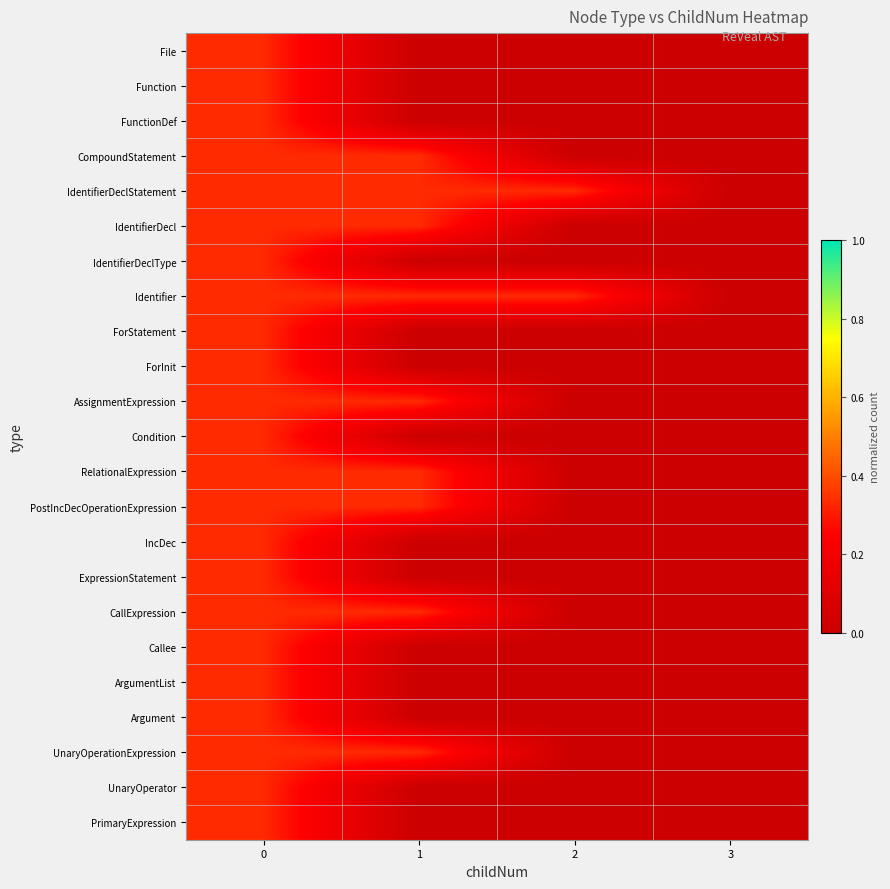

Reading left to right, list all the values displayed in this chart.

File: 0=0.3	1=0.0	2=0.0	3=0.0
Function: 0=0.3	1=0.0	2=0.0	3=0.0
FunctionDef: 0=0.3	1=0.0	2=0.0	3=0.0
CompoundStatement: 0=0.3	1=0.3	2=0.0	3=0.0
IdentifierDeclStatement: 0=0.3	1=0.3	2=0.3	3=0.0
IdentifierDecl: 0=0.3	1=0.3	2=0.0	3=0.0
IdentifierDeclType: 0=0.3	1=0.0	2=0.0	3=0.0
Identifier: 0=0.3	1=0.3	2=0.3	3=0.0
ForStatement: 0=0.3	1=0.0	2=0.0	3=0.0
ForInit: 0=0.3	1=0.0	2=0.0	3=0.0
AssignmentExpression: 0=0.3	1=0.3	2=0.0	3=0.0
Condition: 0=0.3	1=0.0	2=0.0	3=0.0
RelationalExpression: 0=0.3	1=0.3	2=0.0	3=0.0
PostIncDecOperationExpression: 0=0.3	1=0.3	2=0.0	3=0.0
IncDec: 0=0.3	1=0.0	2=0.0	3=0.0
ExpressionStatement: 0=0.3	1=0.0	2=0.0	3=0.0
CallExpression: 0=0.3	1=0.3	2=0.0	3=0.0
Callee: 0=0.3	1=0.0	2=0.0	3=0.0
ArgumentList: 0=0.3	1=0.0	2=0.0	3=0.0
Argument: 0=0.3	1=0.0	2=0.0	3=0.0
UnaryOperationExpression: 0=0.3	1=0.3	2=0.0	3=0.0
UnaryOperator: 0=0.3	1=0.0	2=0.0	3=0.0
PrimaryExpression: 0=0.3	1=0.0	2=0.0	3=0.0